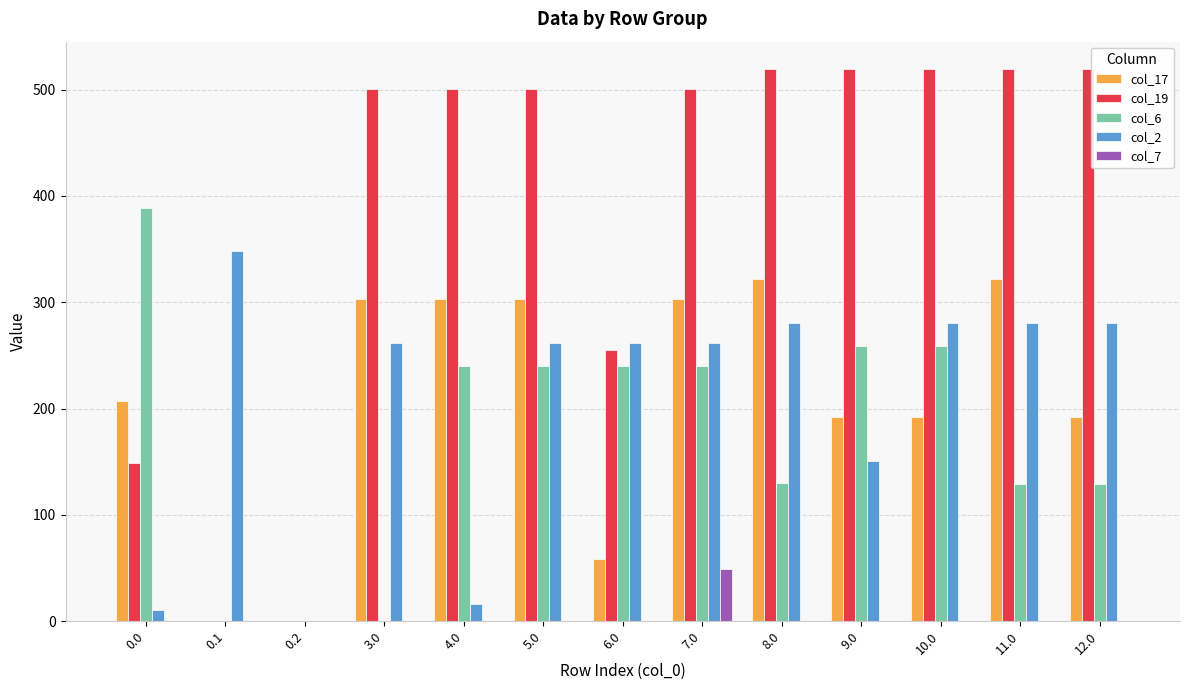

Is the value of col_6 at 9.0 greater than the value of col_7 at 0.1?

Yes